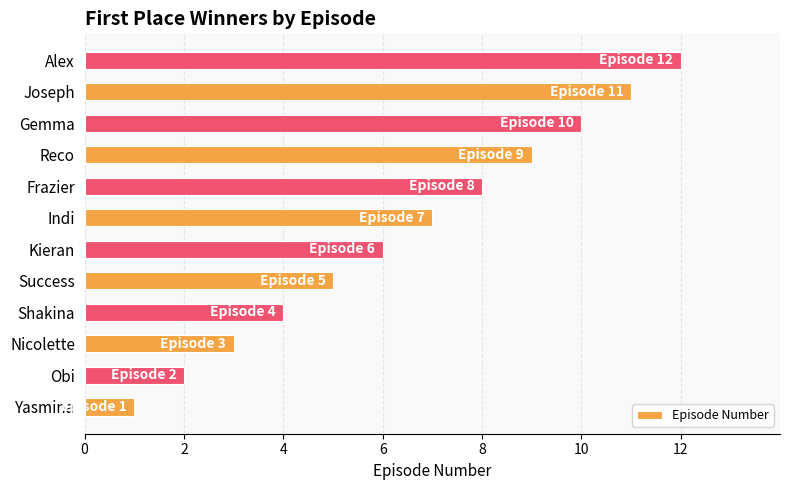

Which has a higher value, Kieran or Joseph?

Joseph